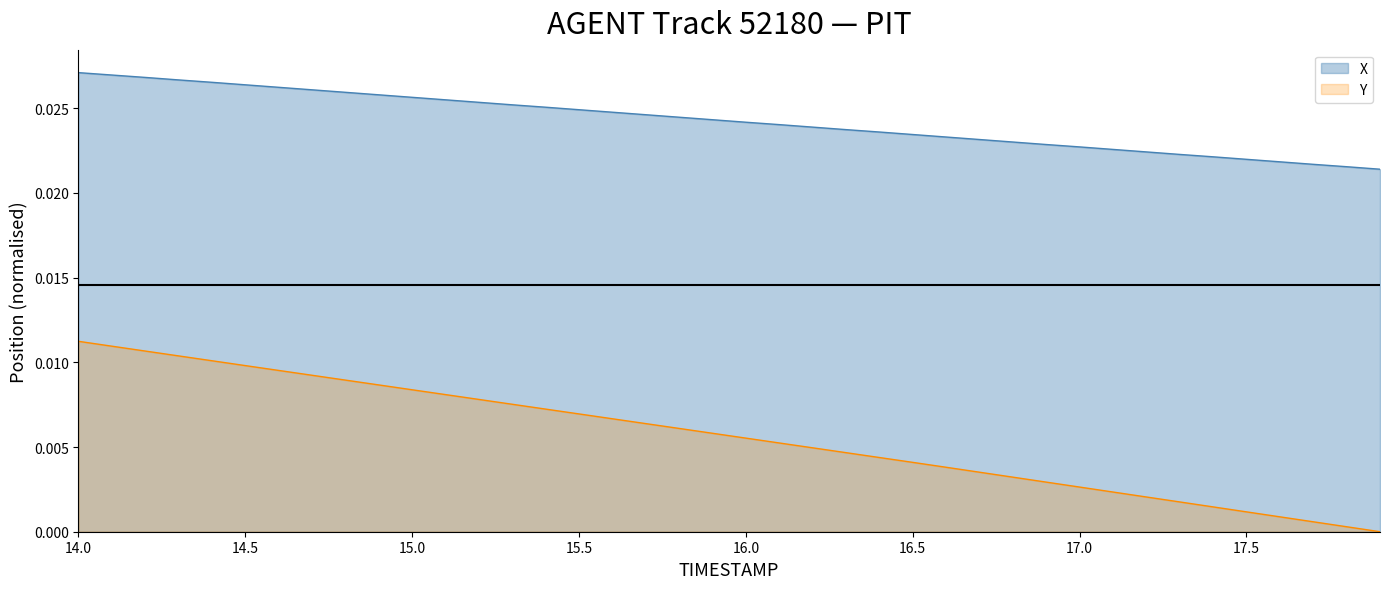

At which category is the sum across all series the highest?

14.0